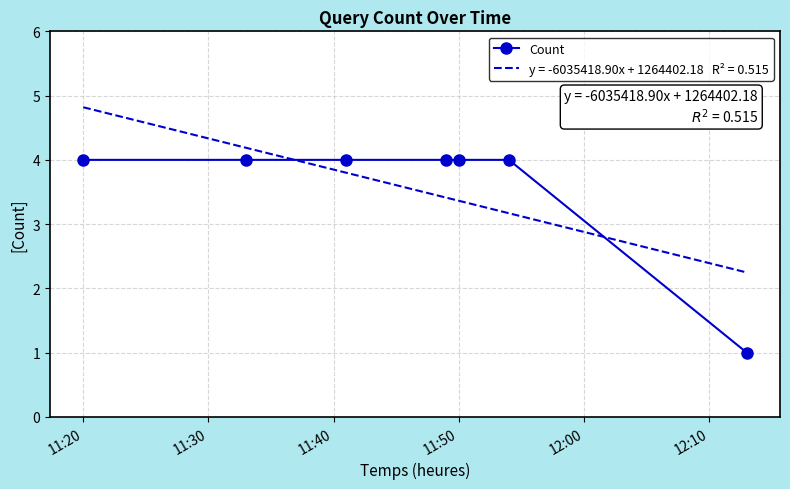

What is the approximate value at 11:20?

4